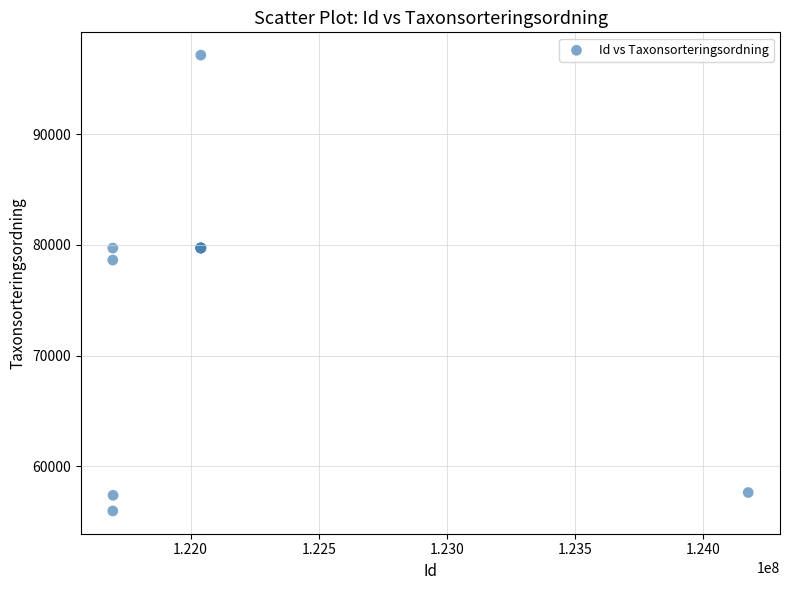

What Y value in the scatter plot is closest to 76563?

78639